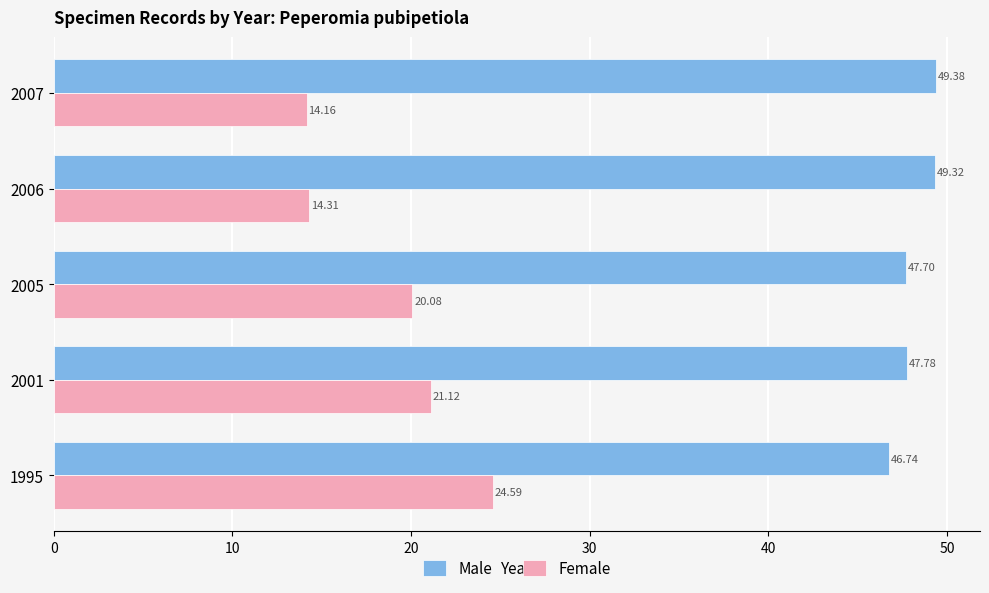

Is the value of Female at 2005 greater than the value of Male at 1995?

No